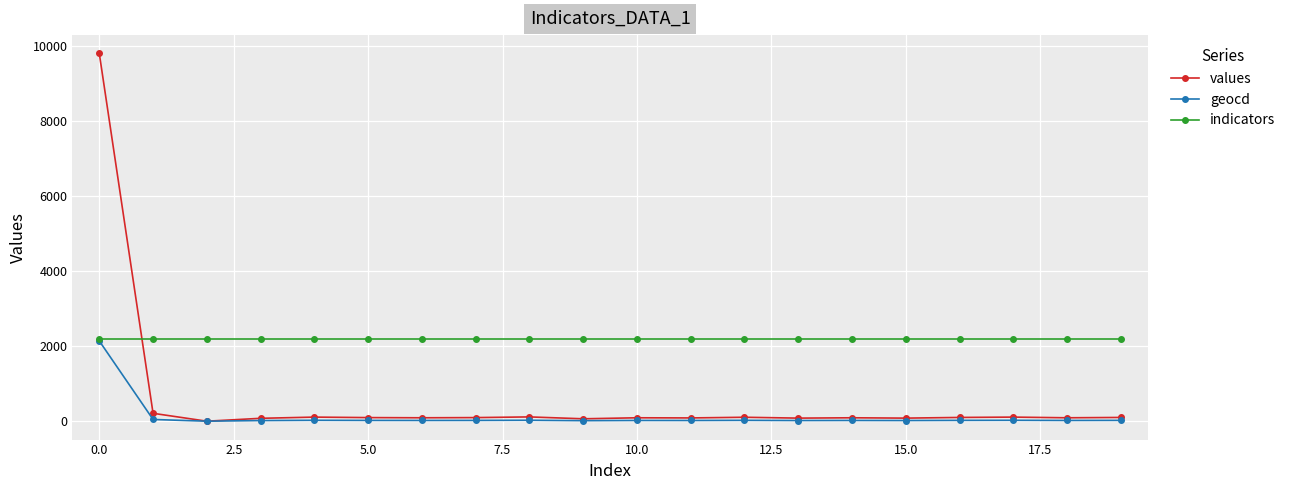

List the series in order of their overall mean, highest first.

indicators, values, geocd